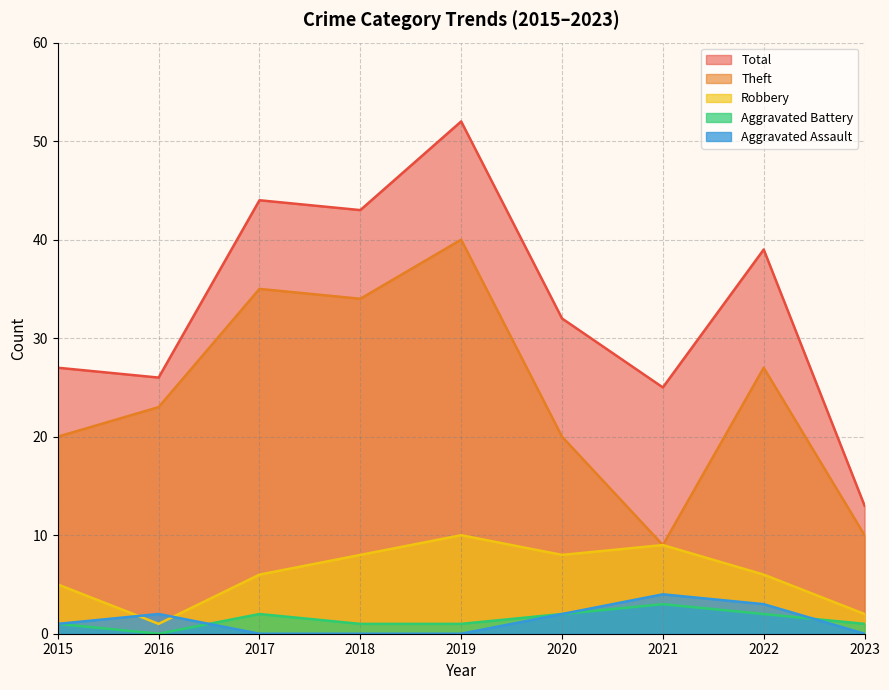

What value does the Aggravated Assault series have at 2022?

3